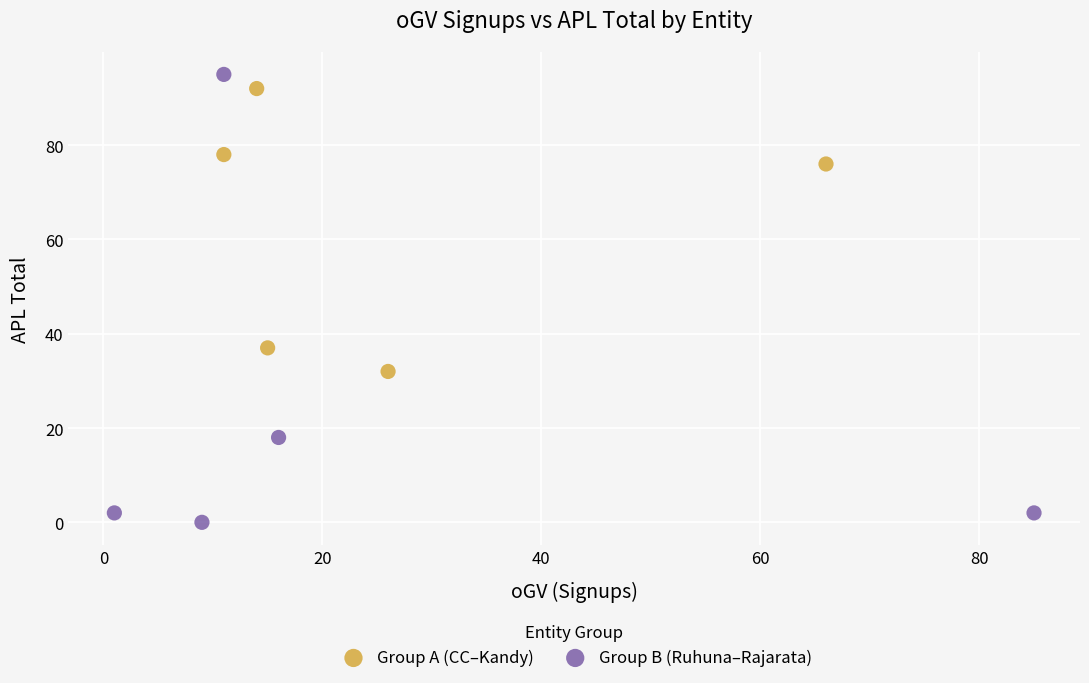

Which series has the widest spread of Y values?

Group B (Ruhuna–Rajarata)